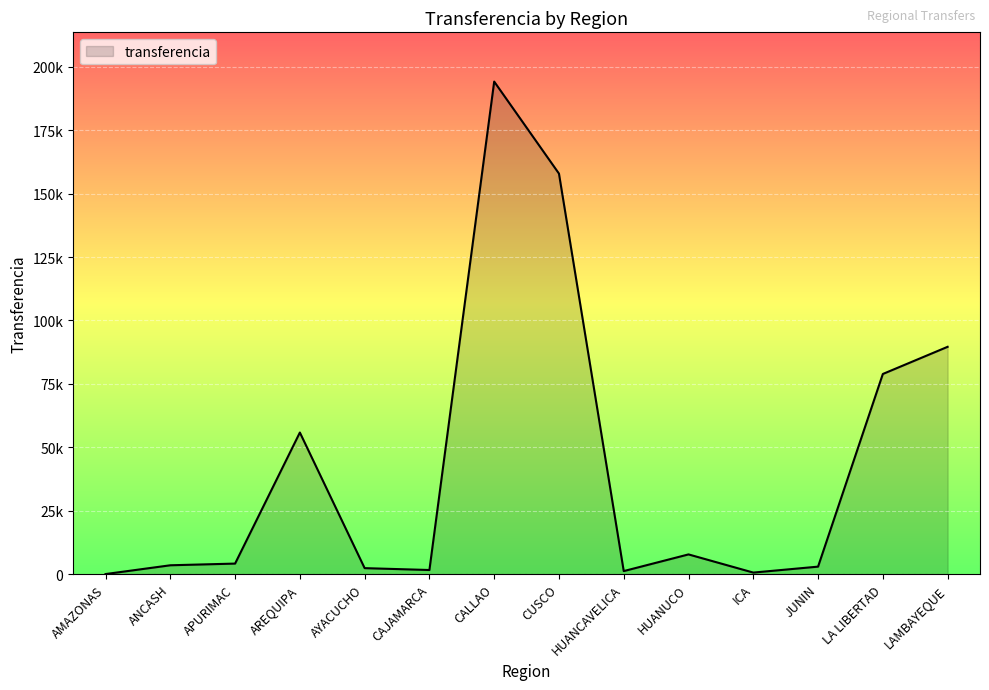

What is the change in value from AMAZONAS to APURIMAC?

+4130